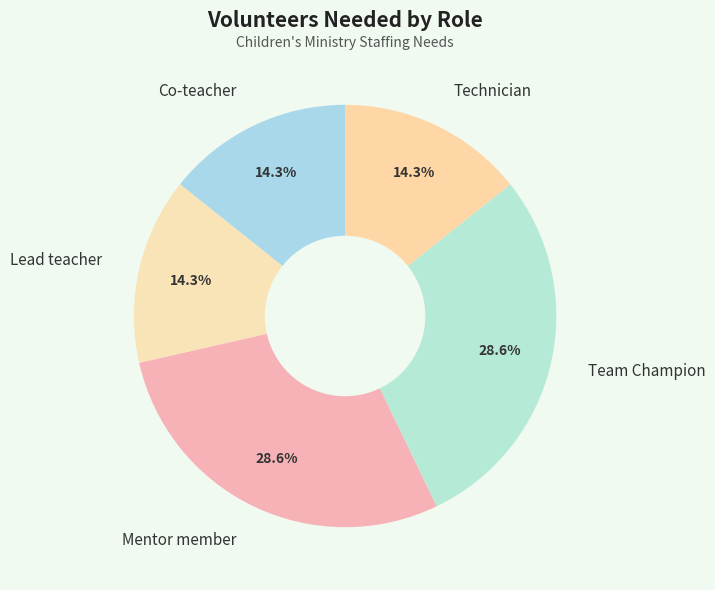

To the nearest percent, what portion does Mentor member represent?

29%